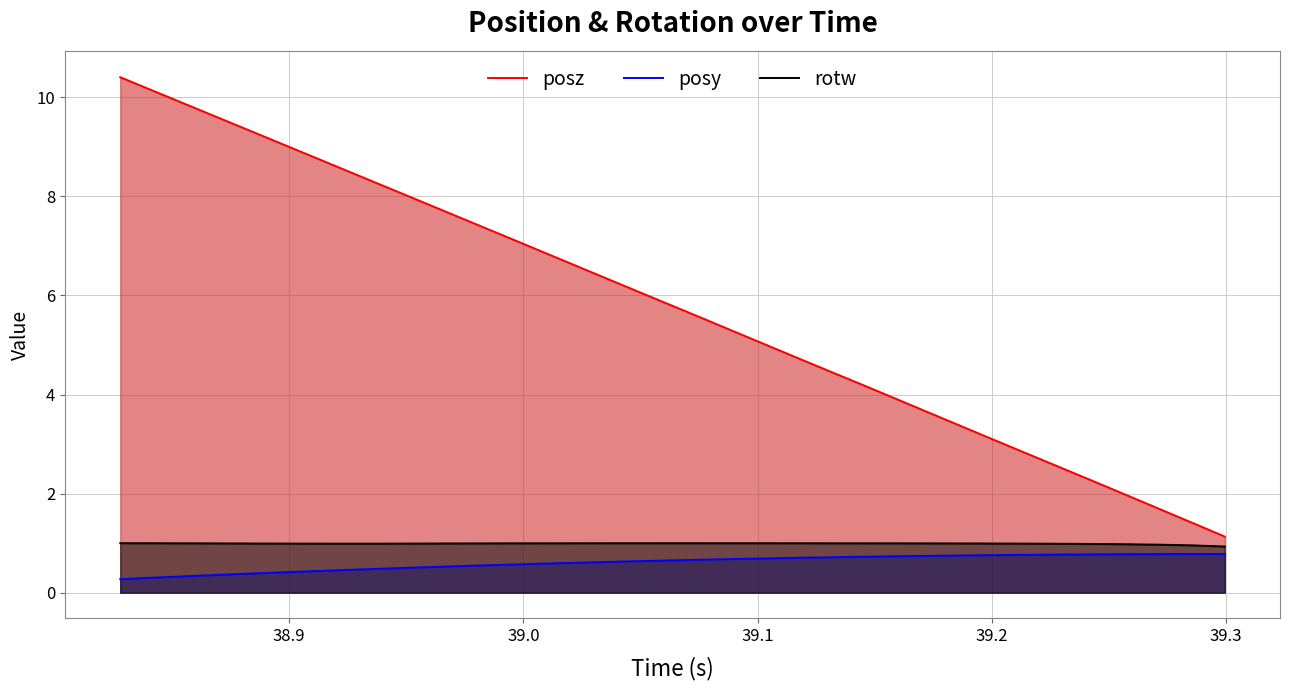

Which series has the largest total across all categories?

posz